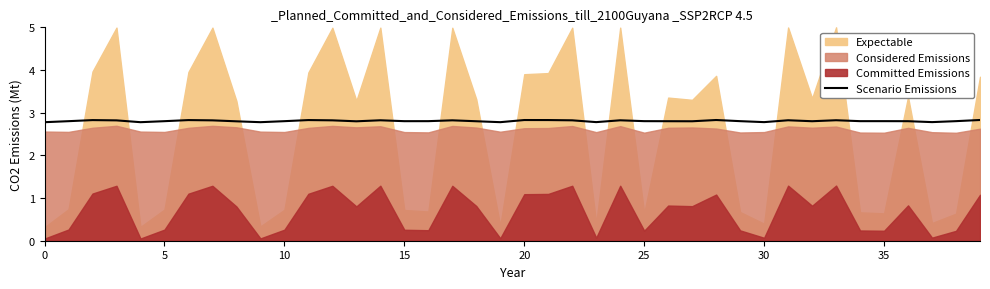

What value does the data have at 38?

2.8